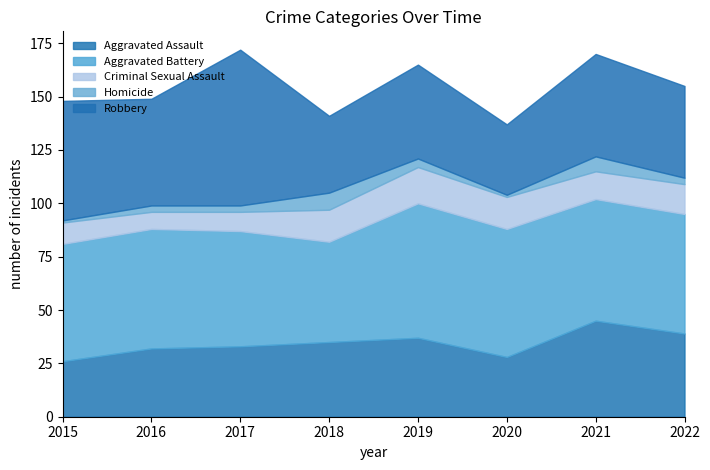

Which has a higher value, 2017 or 2019?

2019